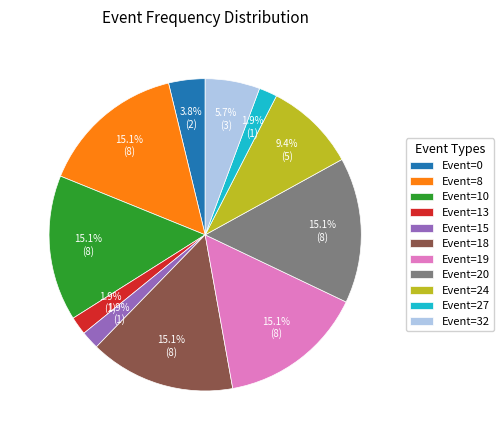

Is Event=13 the majority of the pie?

No